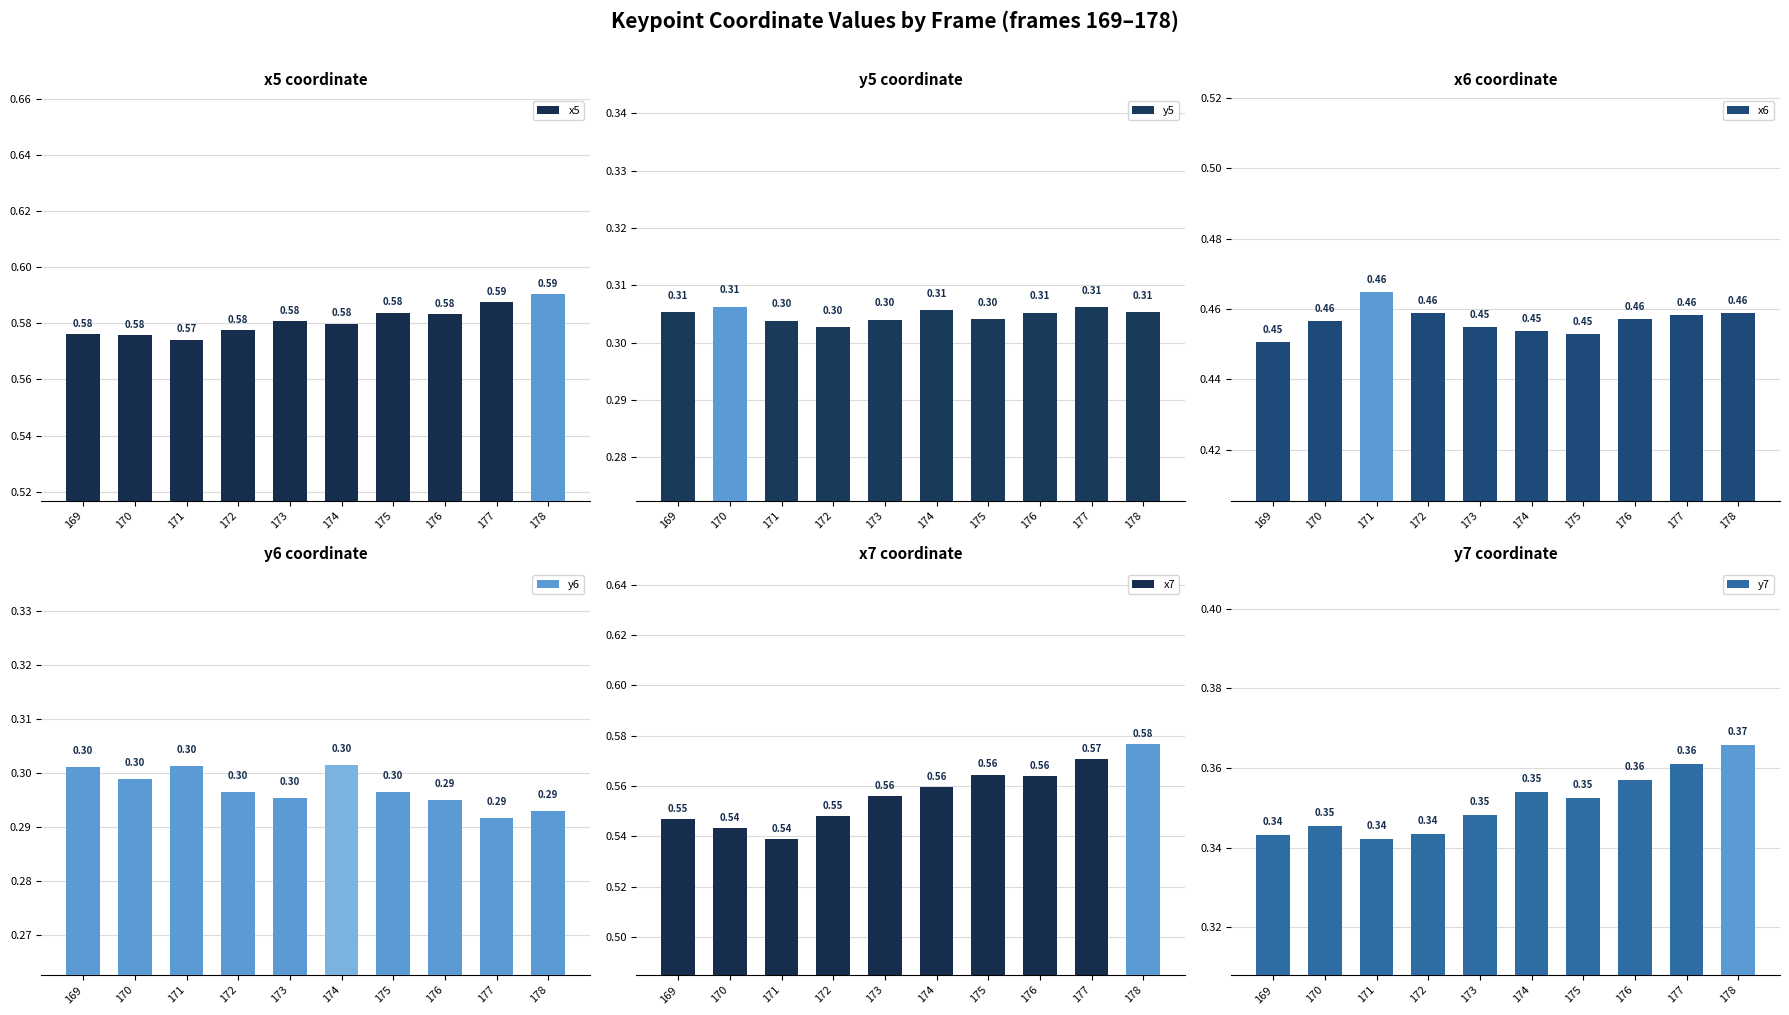

The value of y6 at 177 is 0.4. True or false?

False